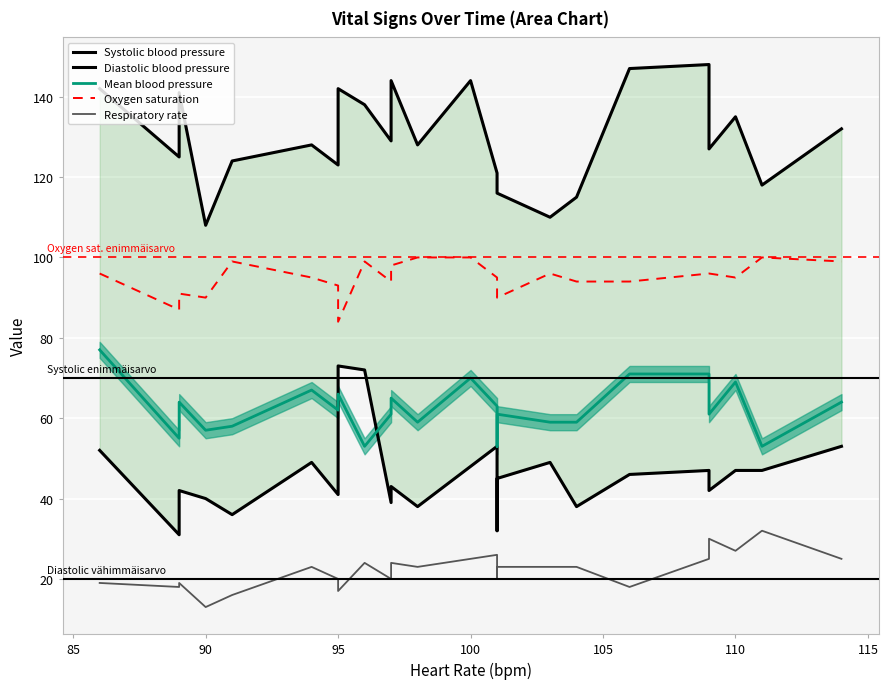

Reading right to left, transcribe all the data shown in this chart.

Systolic blood pressure: 132	118	135	127	148	147	115	110	116	118	121	144	144	128	144	129	138	142	123	128	124	108	141	125	142
Diastolic blood pressure: 53	47	47	42	47	46	38	49	45	32	53	48	48	38	43	39	72	73	41	49	36	40	42	31	52
Mean blood pressure: 64	53	69	61	71	71	59	59	61	53	63	70	70	59	65	61	53	66	62	67	58	57	64	55	77
Oxygen saturation: 99	100	95	96	96	94	94	96	90	95	95	100	100	100	98	94	99	84	93	95	99	90	91	87	96
Respiratory rate: 25	32	27	30	25	18	23	23	23	20	26	25	25	23	24	20	24	17	20	23	16	13	19	18	19